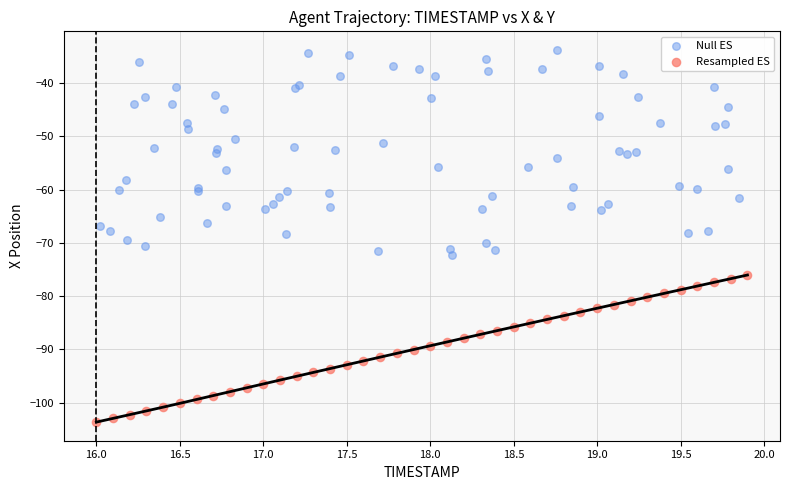

Which series has the largest Y range (max minus min)?

Null ES